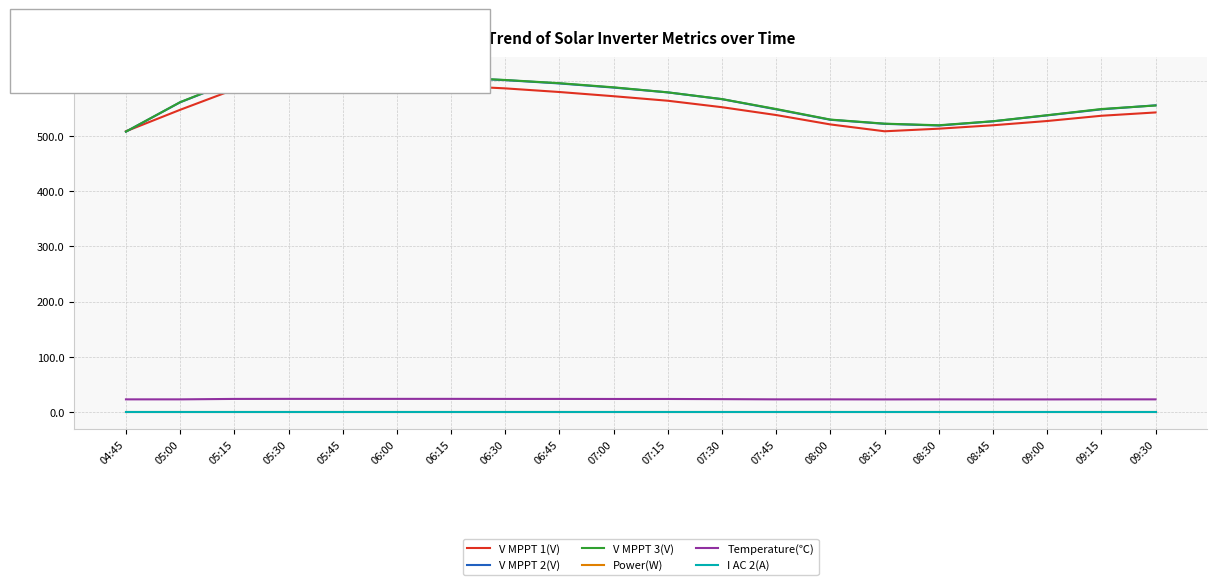

Reading left to right, list all the values displayed in this chart.

V MPPT 1(V): 04:45=508.6	05:00=547.5	05:15=584.4	05:30=597.0	05:45=598.2	06:00=596.0	06:15=591.1	06:30=586.3	06:45=579.7	07:00=572.1	07:15=563.9	07:30=552.2	07:45=538.0	08:00=521.0	08:15=508.6	08:30=513.3	08:45=519.5	09:00=527.2	09:15=536.7	09:30=542.7
V MPPT 2(V): 04:45=507.9	05:00=561.1	05:15=599.6	05:30=610.6	05:45=611.5	06:00=609.6	06:15=605.8	06:30=601.2	06:45=595.2	07:00=587.7	07:15=579.0	07:30=566.7	07:45=548.3	08:00=529.4	08:15=522.1	08:30=519.0	08:45=526.6	09:00=537.4	09:15=548.3	09:30=555.6
V MPPT 3(V): 04:45=508.0	05:00=561.3	05:15=600.2	05:30=611.0	05:45=612.3	06:00=610.0	06:15=606.2	06:30=601.5	06:45=595.7	07:00=588.2	07:15=579.1	07:30=566.9	07:45=548.9	08:00=529.8	08:15=522.4	08:30=519.5	08:45=526.8	09:00=537.7	09:15=548.9	09:30=555.3
Power(W): 04:45=0.0	05:00=0.0	05:15=0.0	05:30=0.0	05:45=0.0	06:00=0.0	06:15=0.0	06:30=0.0	06:45=0.0	07:00=0.0	07:15=0.0	07:30=0.0	07:45=0.0	08:00=0.0	08:15=0.0	08:30=0.0	08:45=0.0	09:00=0.0	09:15=0.0	09:30=0.0
Temperature(℃): 04:45=23.1	05:00=23.1	05:15=23.9	05:30=24.0	05:45=24.0	06:00=24.0	06:15=24.0	06:30=23.9	06:45=23.9	07:00=23.8	07:15=23.8	07:30=23.5	07:45=23.1	08:00=23.1	08:15=23.0	08:30=23.1	08:45=23.0	09:00=23.0	09:15=23.1	09:30=23.1
I AC 2(A): 04:45=0.0	05:00=0.0	05:15=0.0	05:30=0.0	05:45=0.0	06:00=0.0	06:15=0.0	06:30=0.0	06:45=0.0	07:00=0.0	07:15=0.0	07:30=0.0	07:45=0.0	08:00=0.0	08:15=0.0	08:30=0.0	08:45=0.0	09:00=0.0	09:15=0.0	09:30=0.0